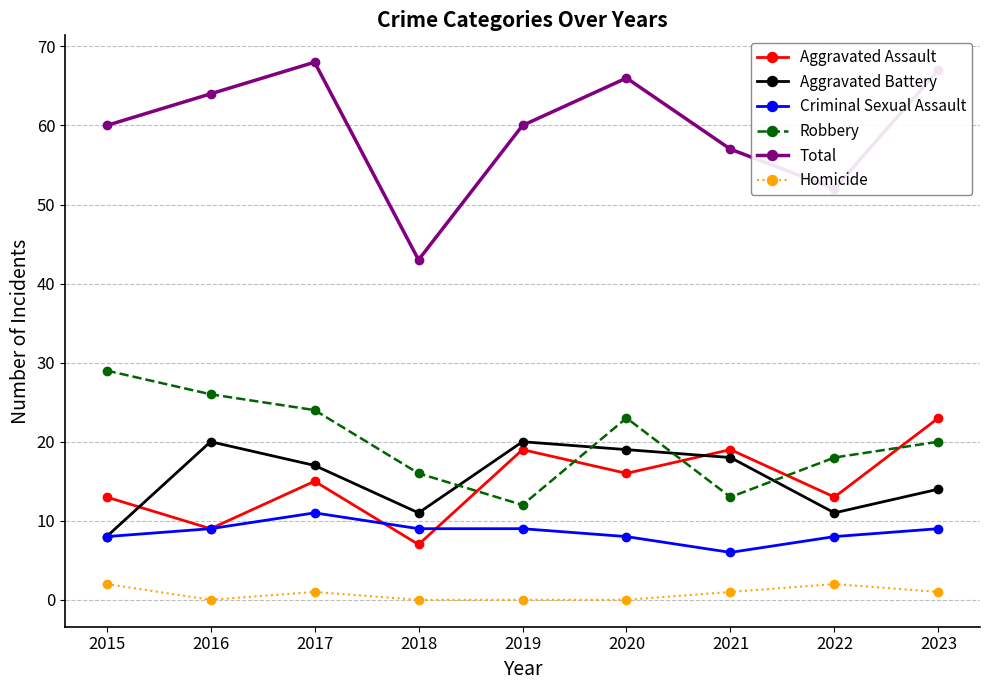

What is the approximate value of Aggravated Battery at 2016, to the nearest 5?

20